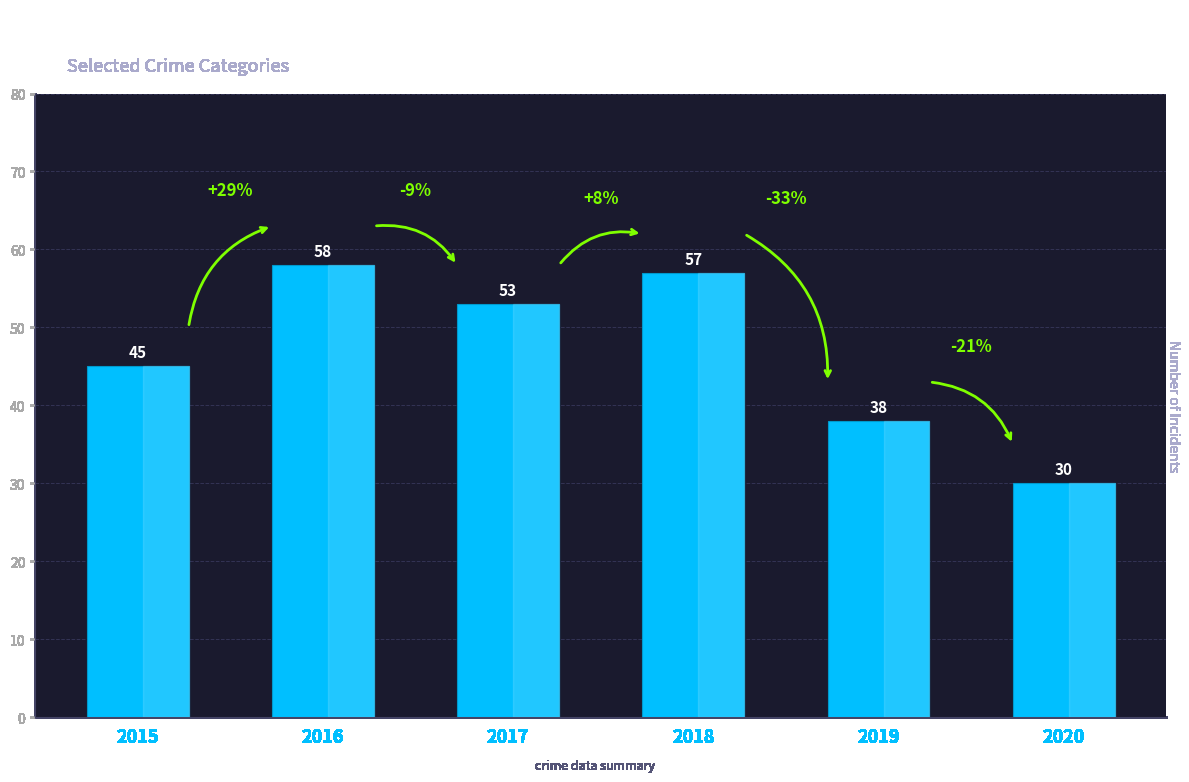

Approximately how many times larger is the value at 2018 compared to 2017?

1.1